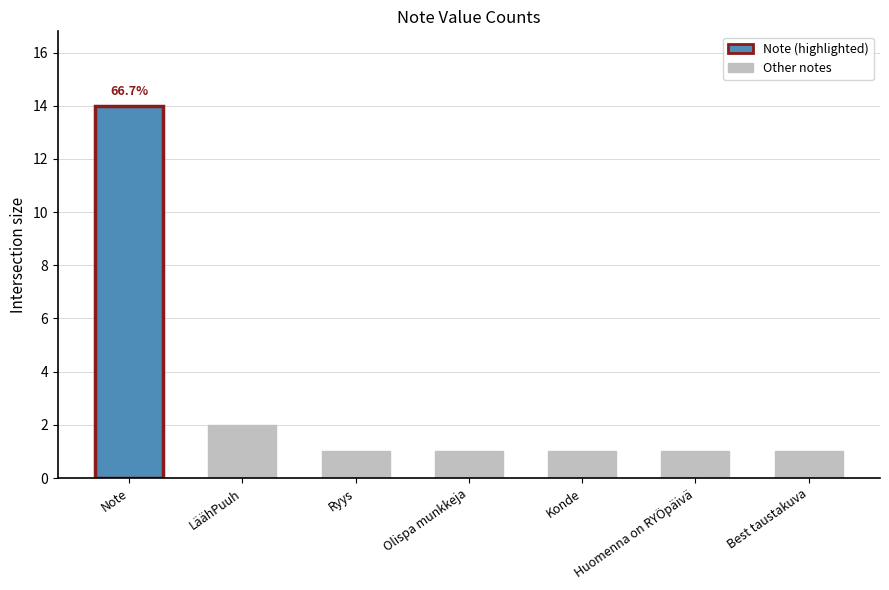

What is the label of the 6th bar from the left?

Huomenna on RYÖpäivä